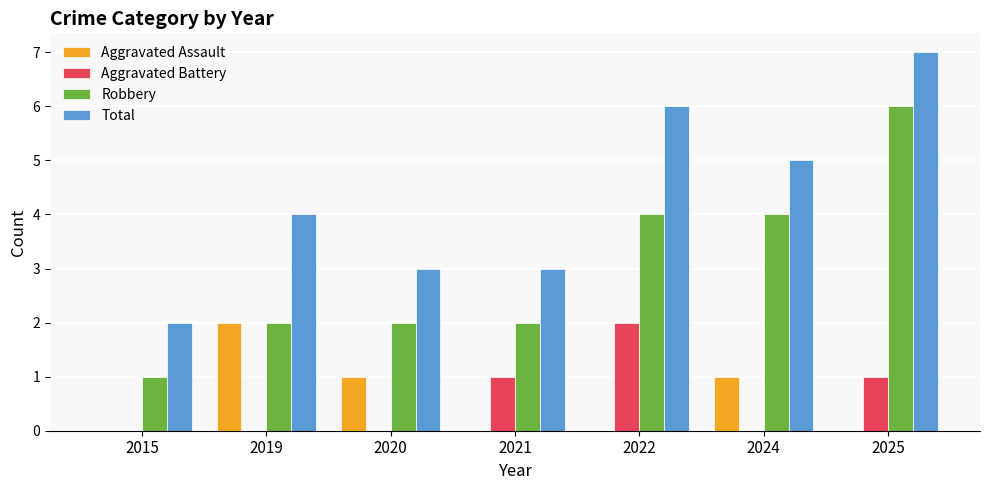

True or false: Aggravated Assault has a value of -1 at 2022.

False